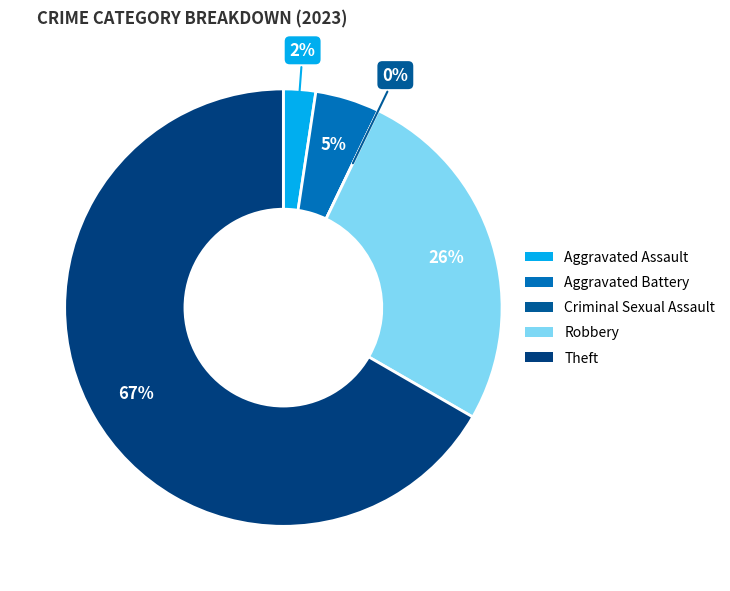

True or false: Aggravated Battery accounts for 11% of the total.

False